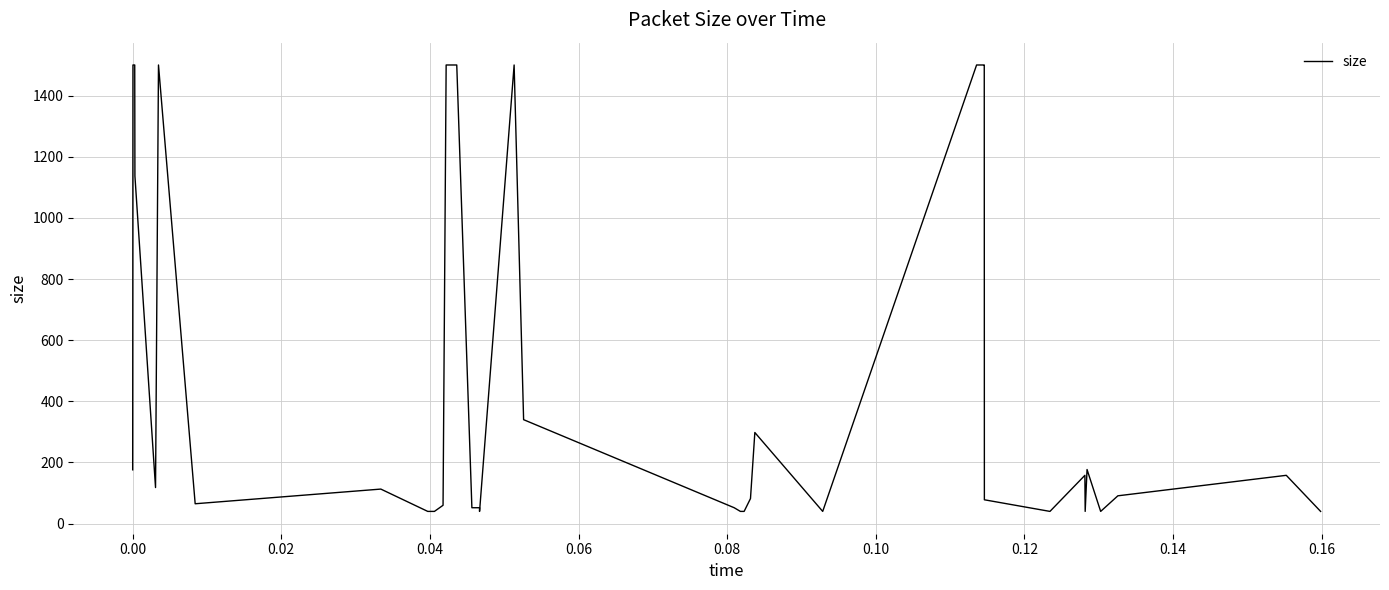

What is the maximum value shown in the chart?

1500